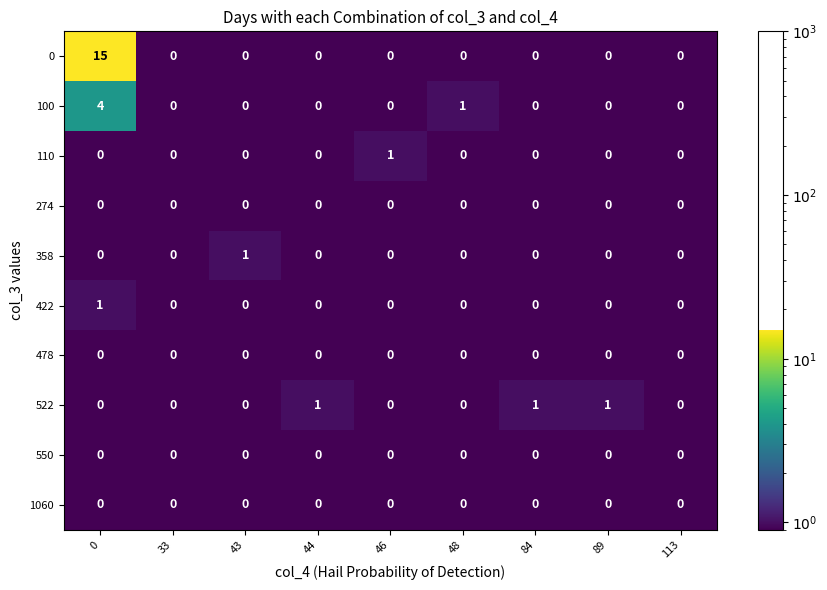

The 1060 series shows 0 at 46. True or false?

True